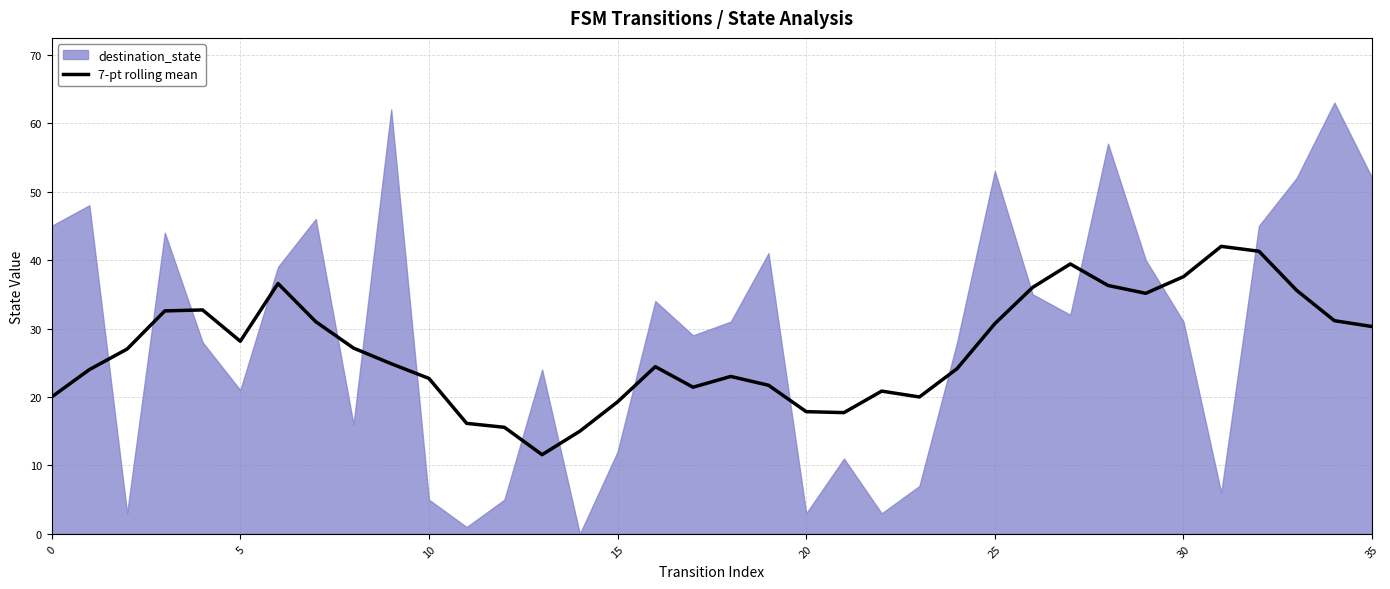

What is the maximum value for 7-pt rolling mean?

42.0